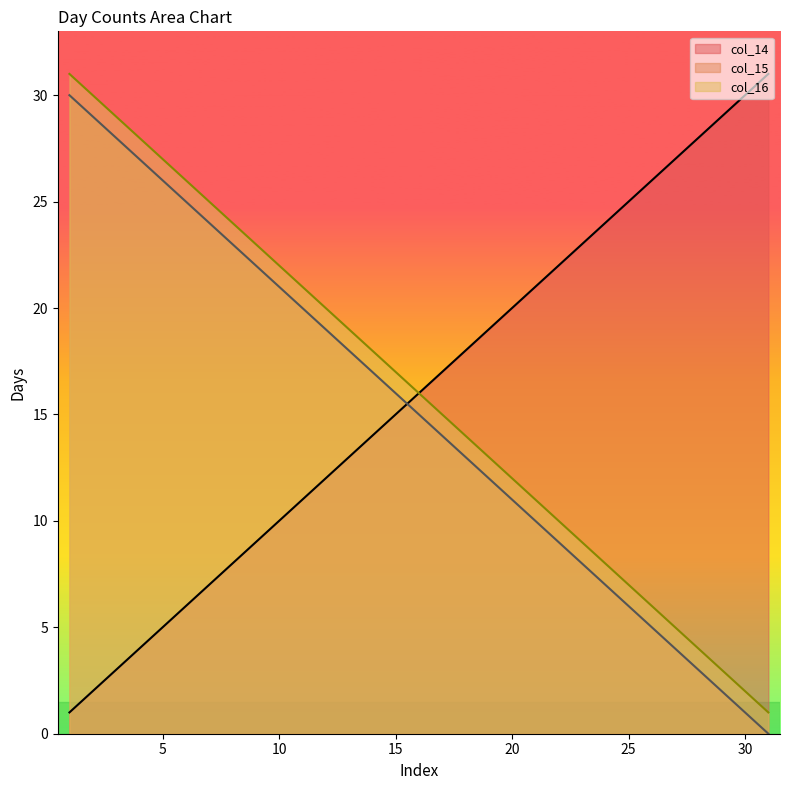

What is the greatest value displayed?

31